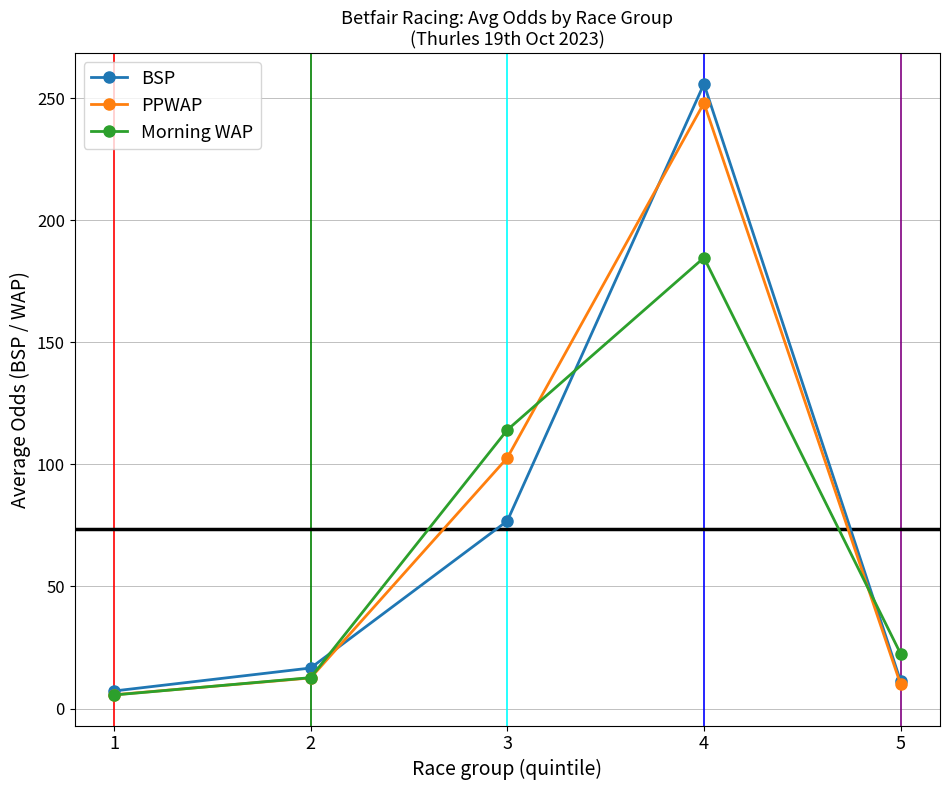

What is the sum of the BSP values at 5 and 2?

27.8